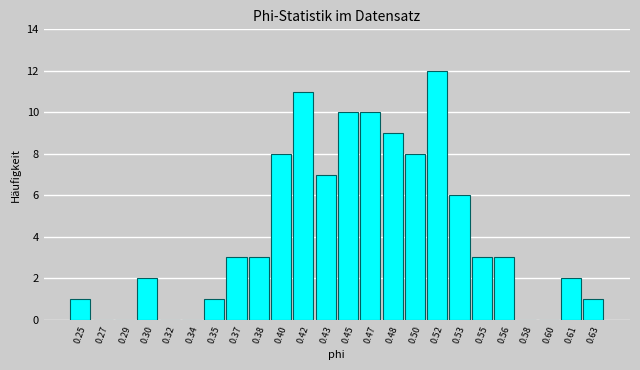

Reading left to right, list all the values displayed in this chart.

0.25=1	0.27=0	0.29=0	0.30=2	0.32=0	0.34=0	0.35=1	0.37=3	0.38=3	0.40=8	0.42=11	0.43=7	0.45=10	0.47=10	0.48=9	0.50=8	0.52=12	0.53=6	0.55=3	0.56=3	0.58=0	0.60=0	0.61=2	0.63=1